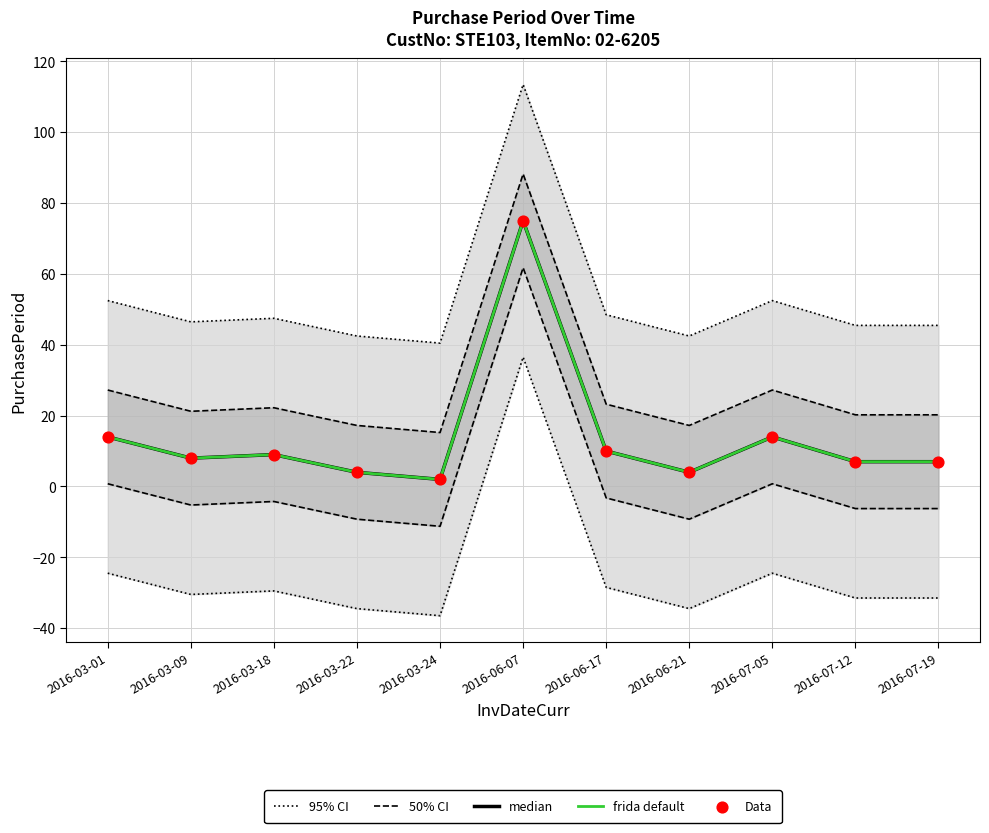

At how many categories does at least one series exceed 107?

1